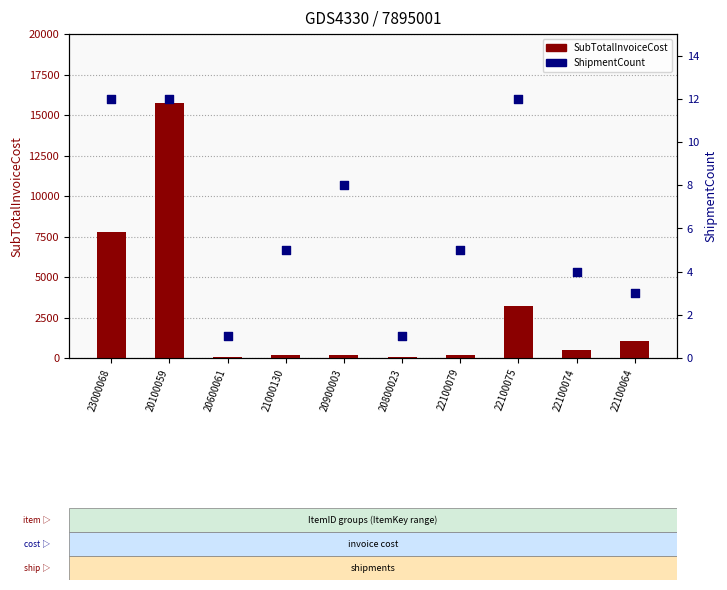

At which category is the sum across all series the highest?

20100059